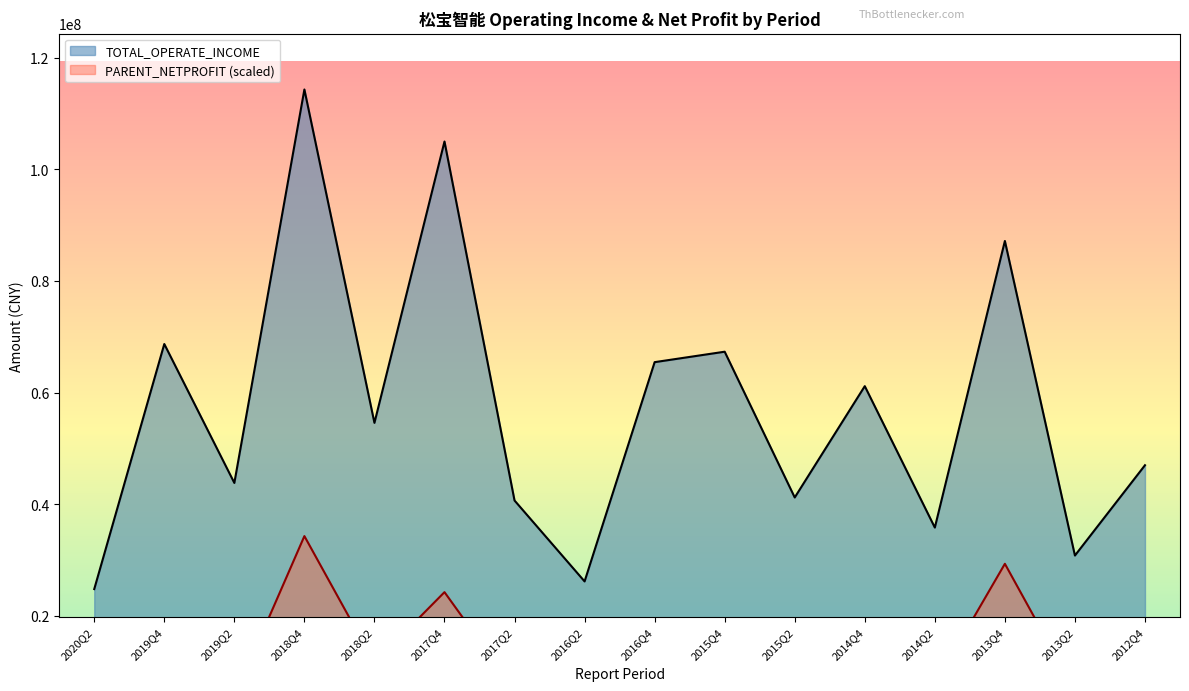

Reading left to right, list all the values displayed in this chart.

TOTAL_OPERATE_INCOME: 2020Q2=24799892.3	2019Q4=68706736.7	2019Q2=43816532.6	2018Q4=114312703.3	2018Q2=54580097.1	2017Q4=104989412.5	2017Q2=40668960.7	2016Q2=26172555.0	2016Q4=65457700.9	2015Q4=67329294.0	2015Q2=41212445.6	2014Q4=61157248.5	2014Q2=35821979.0	2013Q4=87169832.7	2013Q2=30811138.3	2012Q4=46990415.5
PARENT_NETPROFIT: 2020Q2=-482812.0	2019Q4=-3365722.5	2019Q2=5493563.0	2018Q4=34293811.0	2018Q2=11555038.0	2017Q4=24250973.2	2017Q2=6809631.2	2016Q2=3748968.1	2016Q4=9036333.7	2015Q4=14969921.0	2015Q2=8271554.1	2014Q4=13545194.8	2014Q2=7702642.0	2013Q4=29330969.8	2013Q2=6560643.2	2012Q4=9054941.2